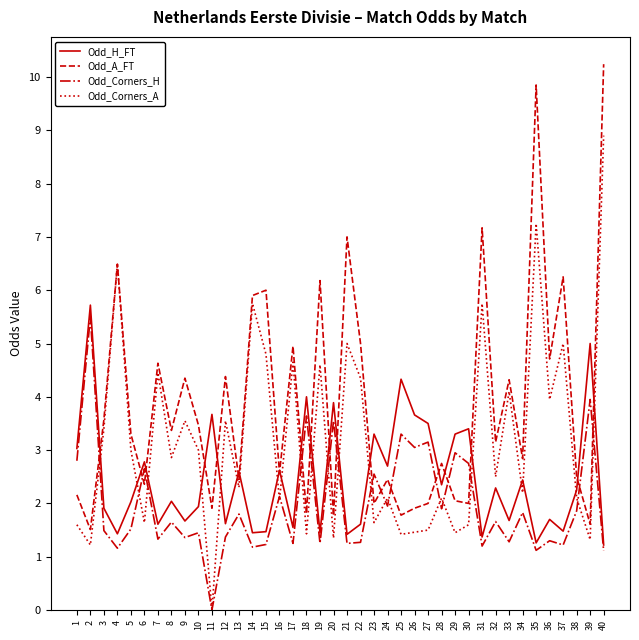

What is the difference between the maximum and minimum values in the Odd_Corners_H series?

5.5